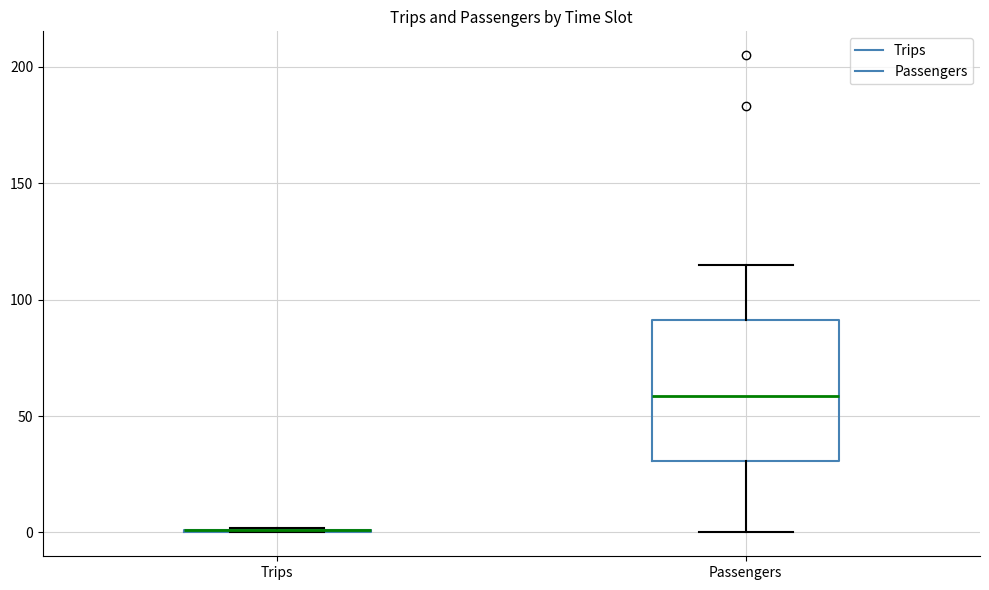

Reading left to right, transcribe this box plot: for each box, give where its median line is, the range the box spans, and where its two whiskers end, as read against the y-axis. The values are not printed on the chart, so give them approximately, as read against the axis.

Trips: box collapsed to a line at 0, whiskers 0 to 0
Passengers: median 60, box 30 to 90, whiskers 0 to 115